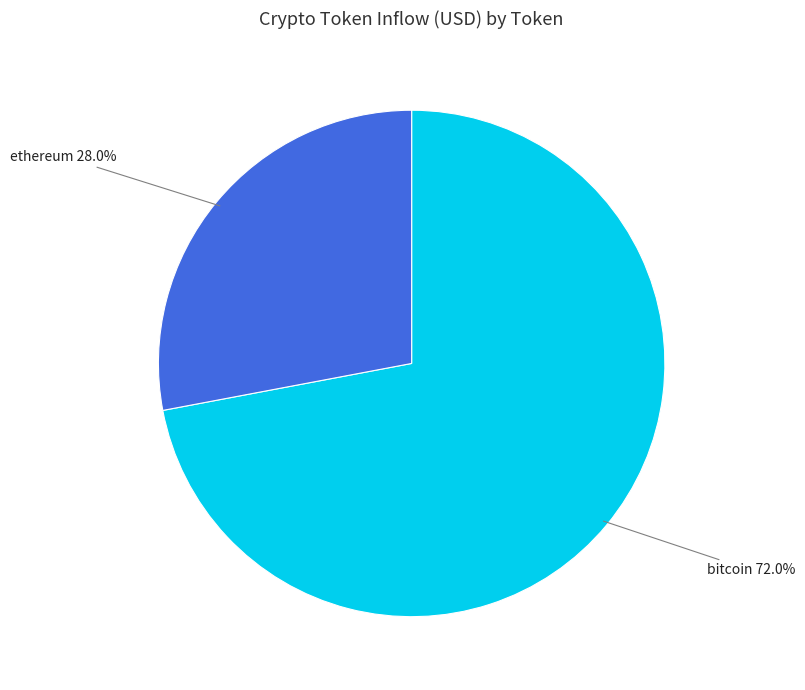

Does any single category account for the majority?

Yes